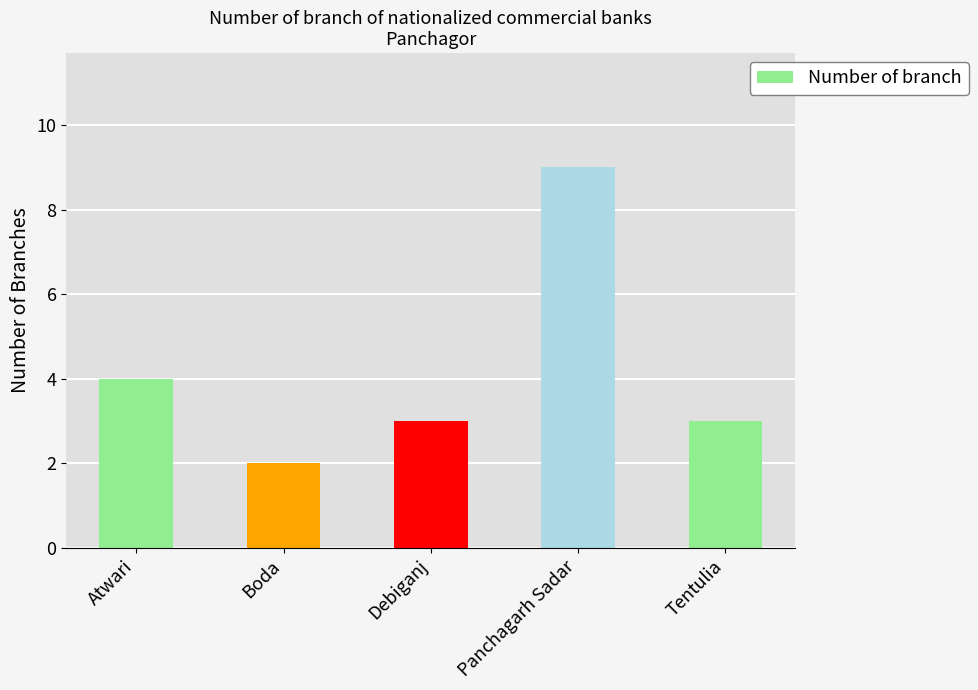

At which category does the chart reach its peak across all series?

Panchagarh Sadar